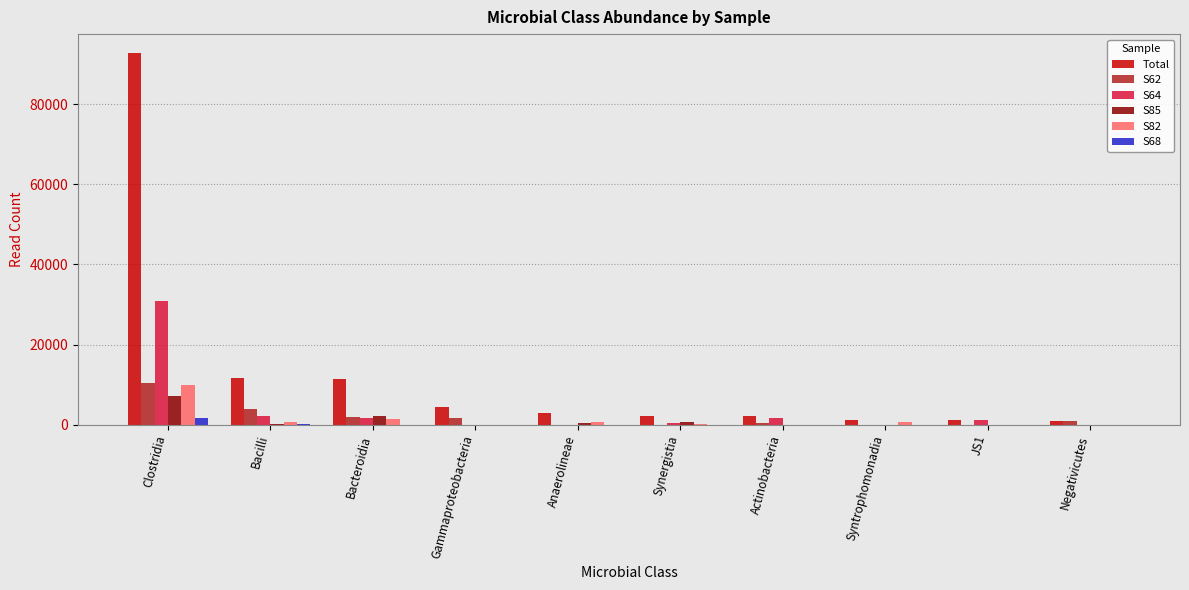

What is the spread (max minus min) of values at Clostridia?

91052